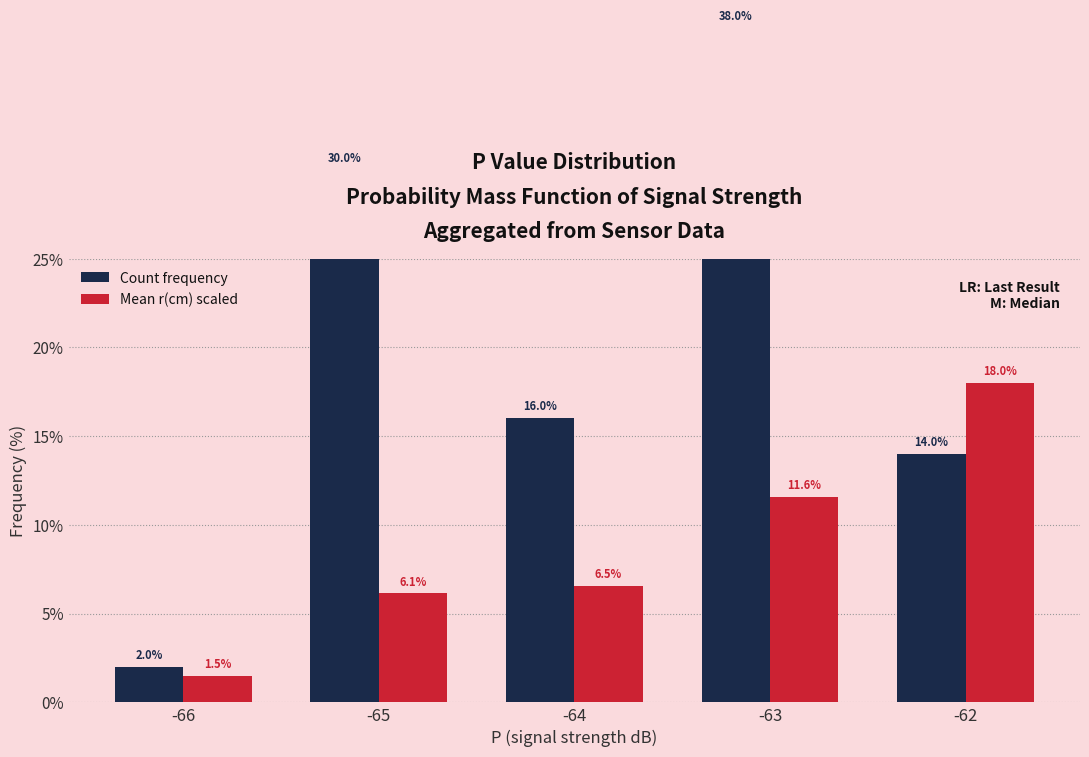

True or false: Red has a value of 18.0 at -62.

True